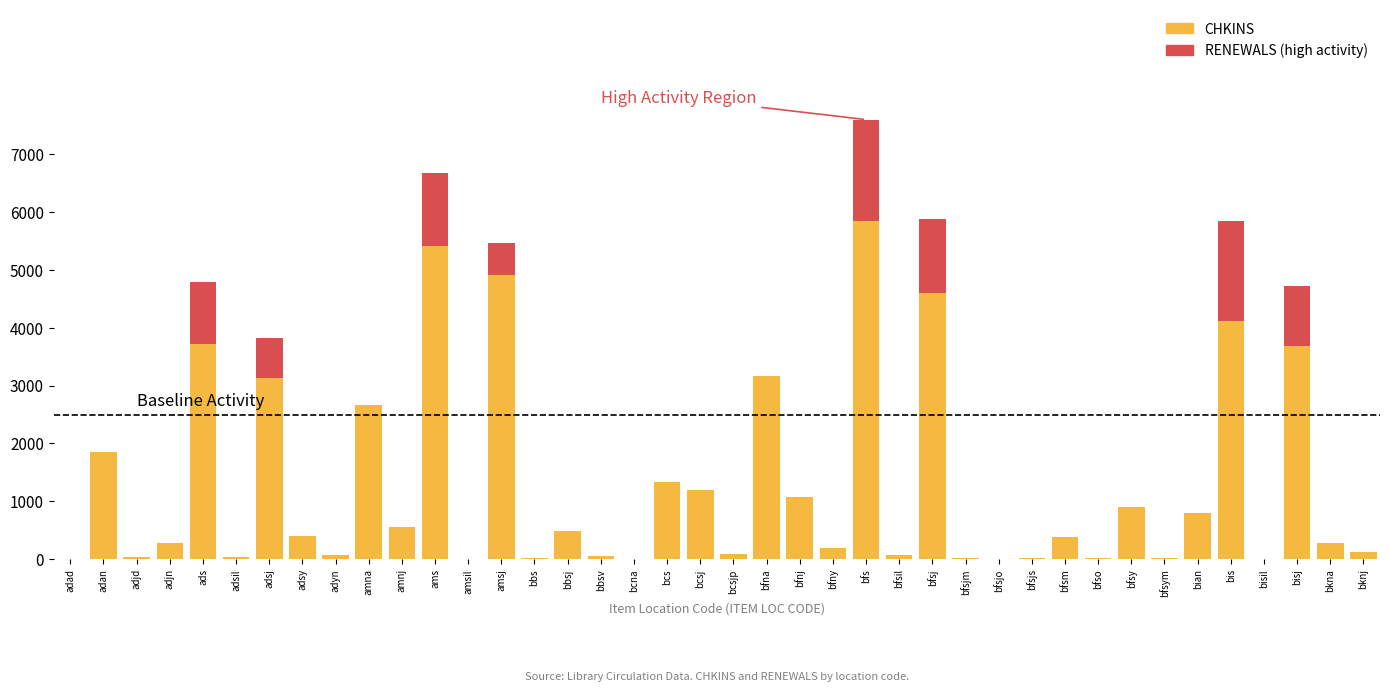

List the series in order of their peak value, highest first.

CHKINS, RENEWALS (high activity)